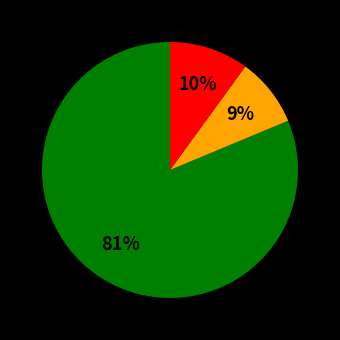

Is there a majority slice in this chart?

Yes